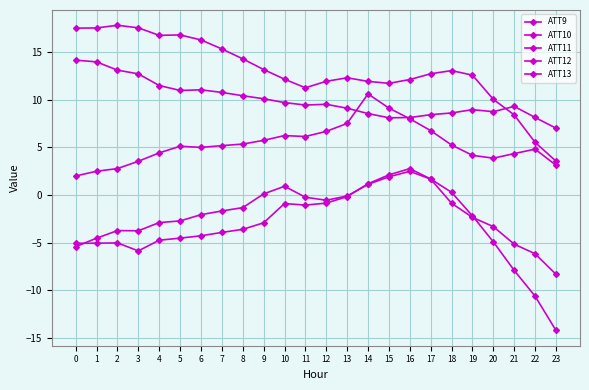

True or false: ATT11 and ATT12 cross at least once.

False